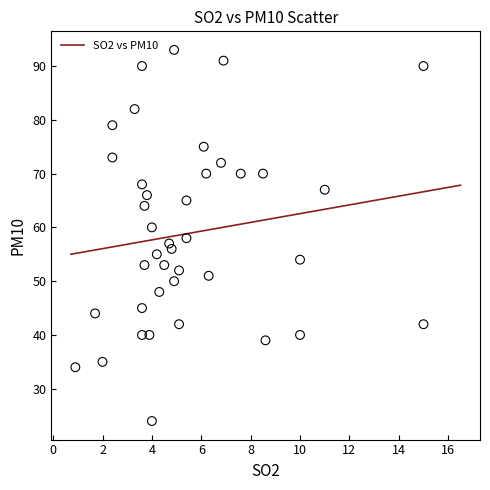

What is the range of Y values (max minus min)?

69